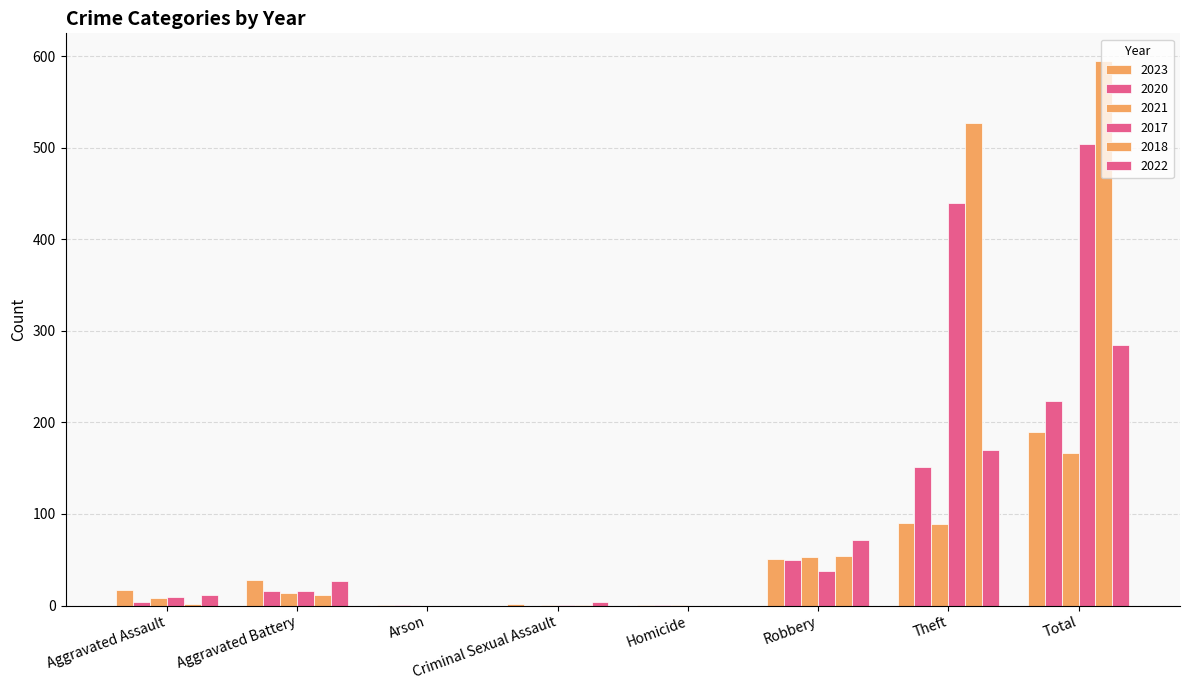

How many groups of bars are there?

8